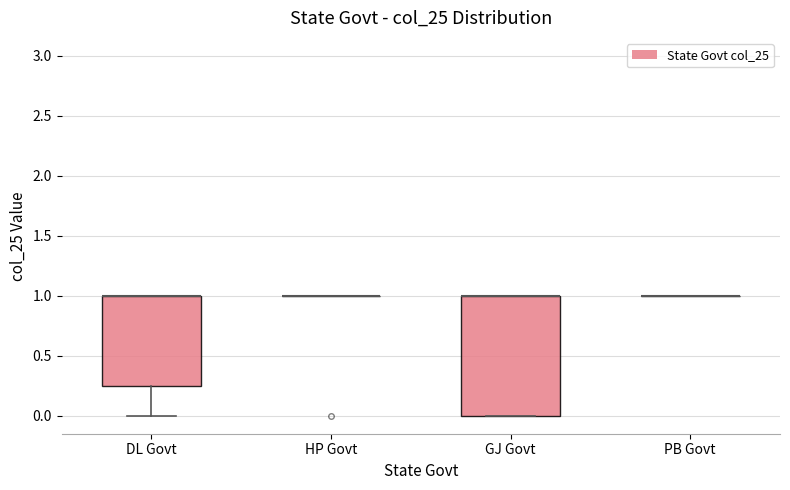

Where is the upper edge of the box for DL Govt on the y-axis? The values are not printed on the chart, so give them approximately, as read against the axis.

1.00